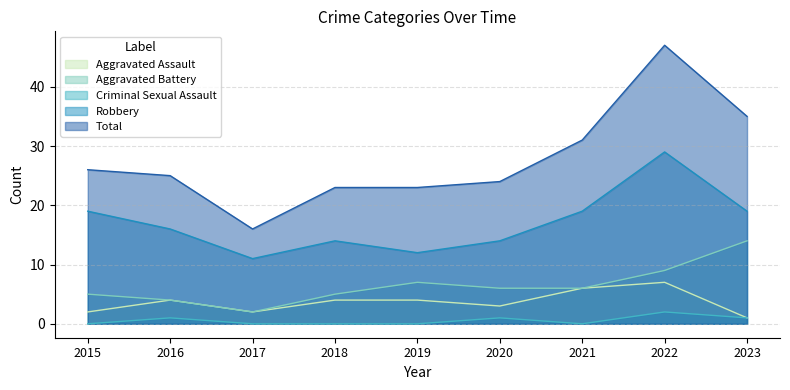

How many data points in Aggravated Battery are above 6?

3